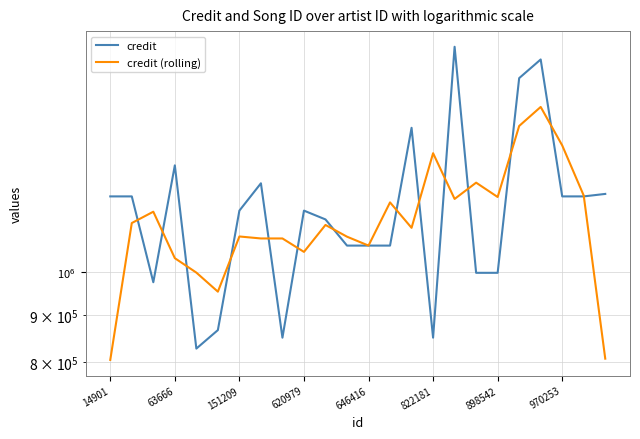

Which series changed the most between 63666 and 898542?

credit